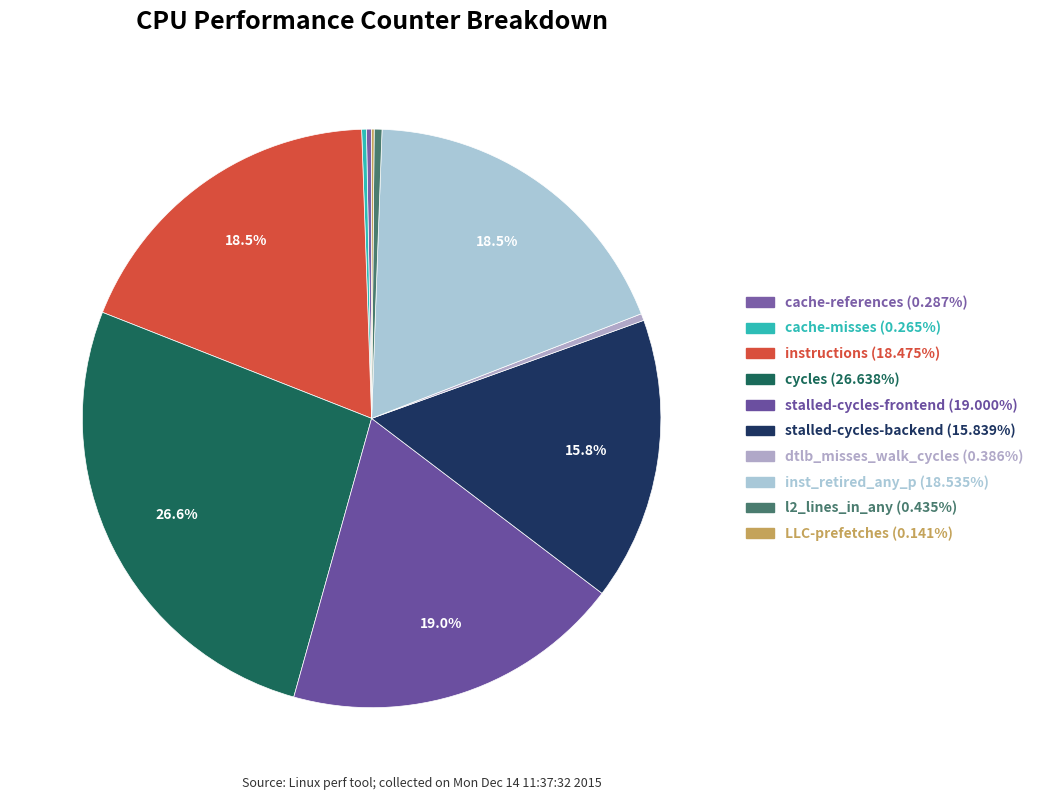

To the nearest percent, what portion does inst_retired_any_p represent?

19%